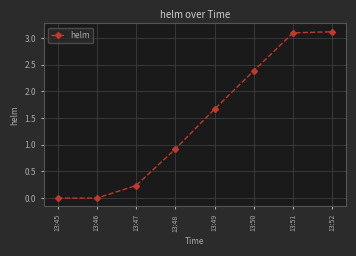

What is the difference between the maximum and minimum values?

3.1